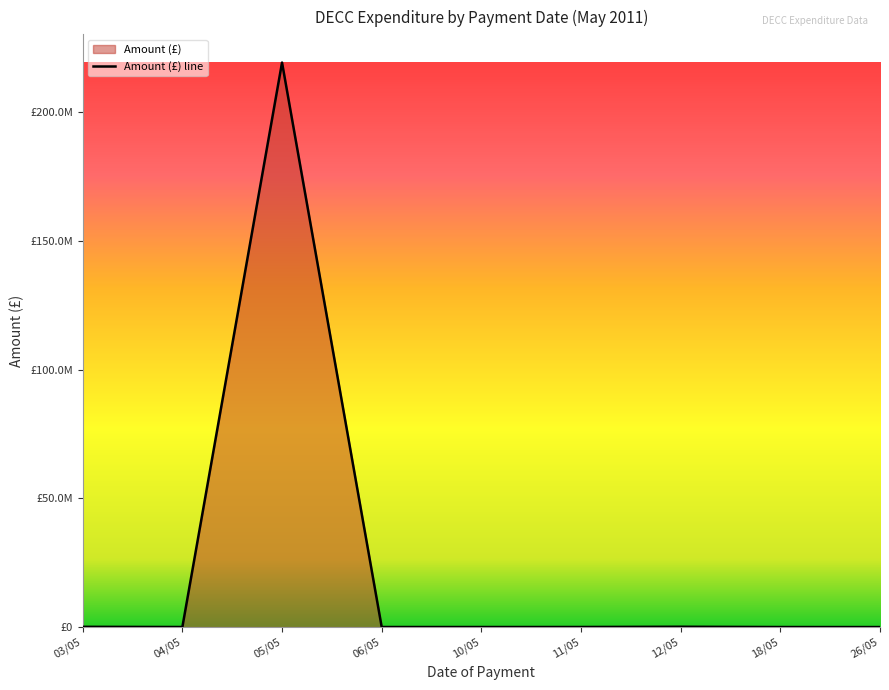

True or false: the data shows 17852.8 at 06/05.

True